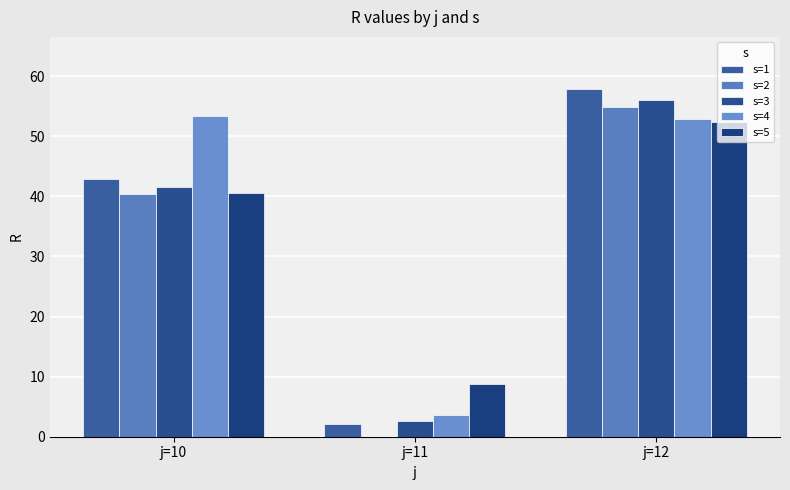

Are the bars horizontal?

No